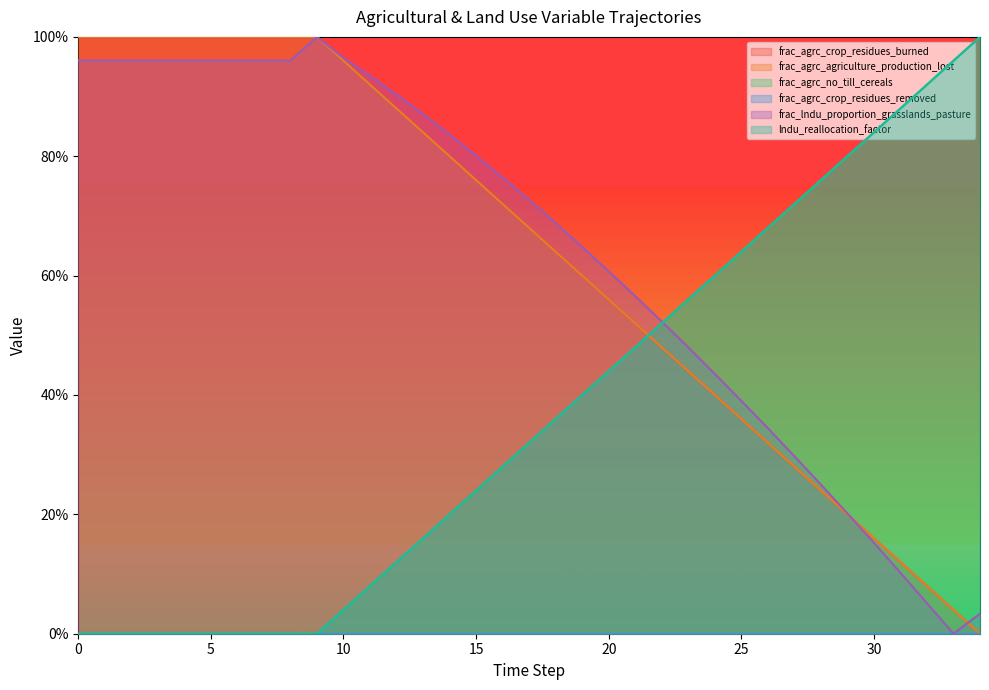

After their last crossing, which series has the higher values: frac_agrc_agriculture_production_lost or lndu_reallocation_factor?

lndu_reallocation_factor